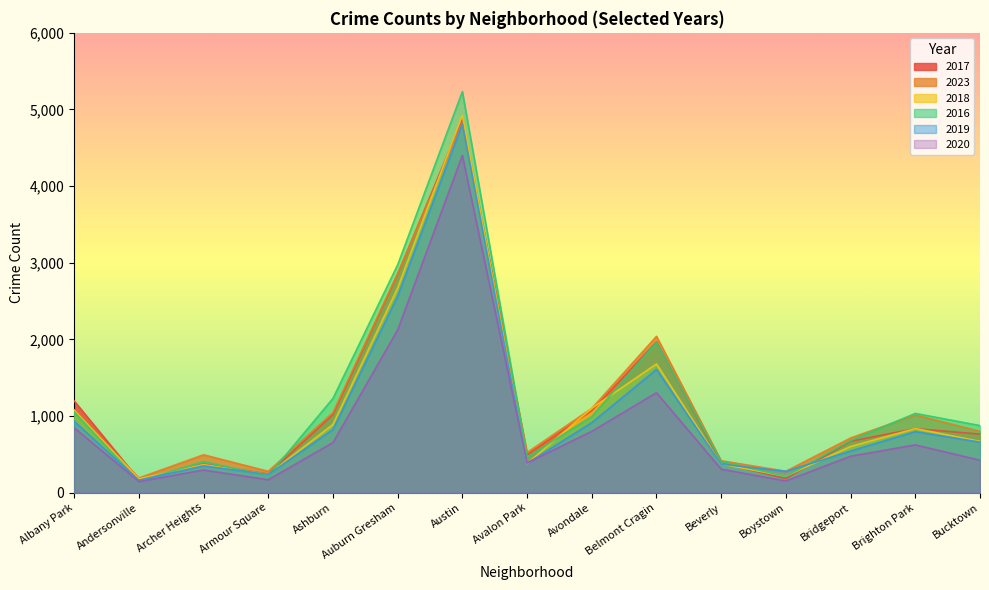

True or false: 2018 and 2017 intersect in this chart.

True